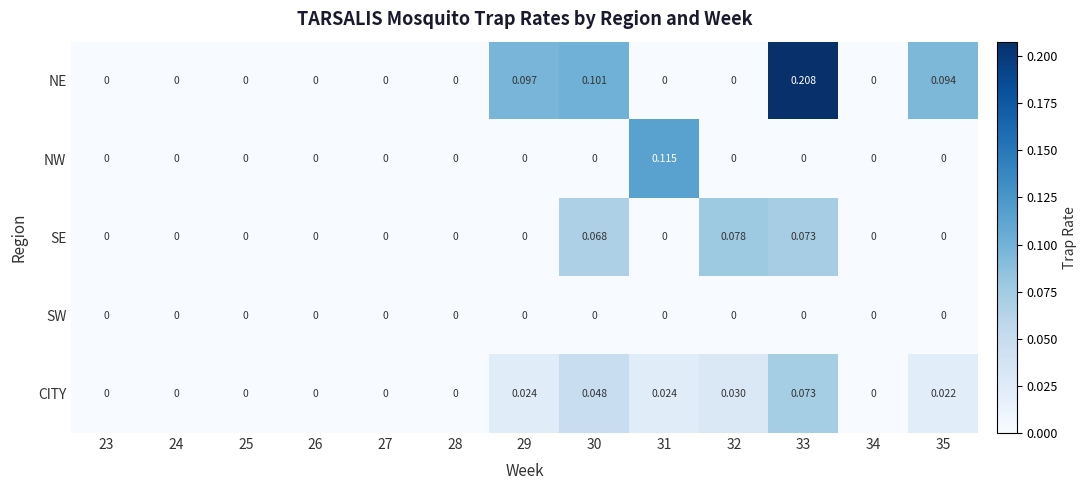

Which series has the largest total across all categories?

NE